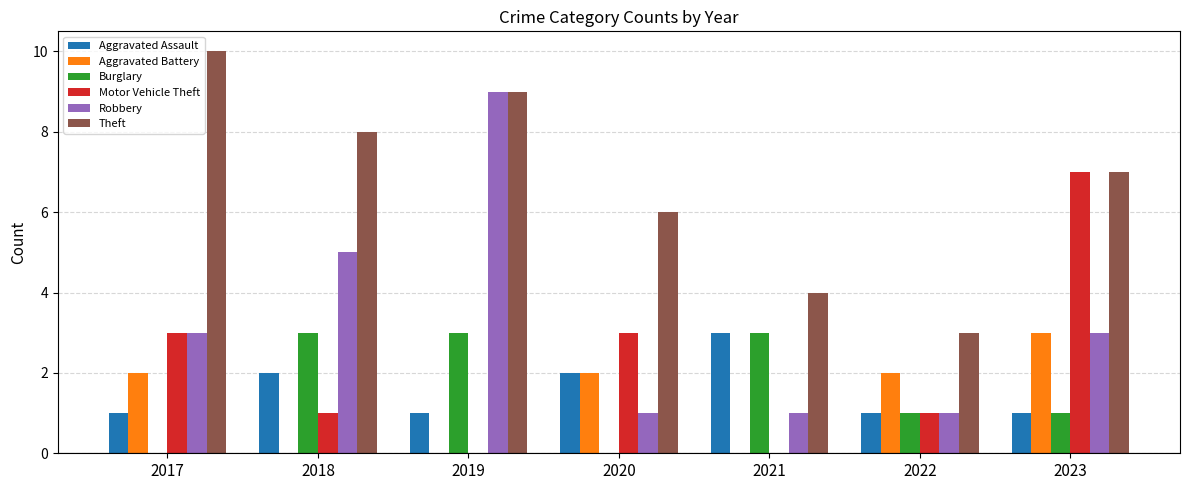

What is the total value across all series at 2019?

22